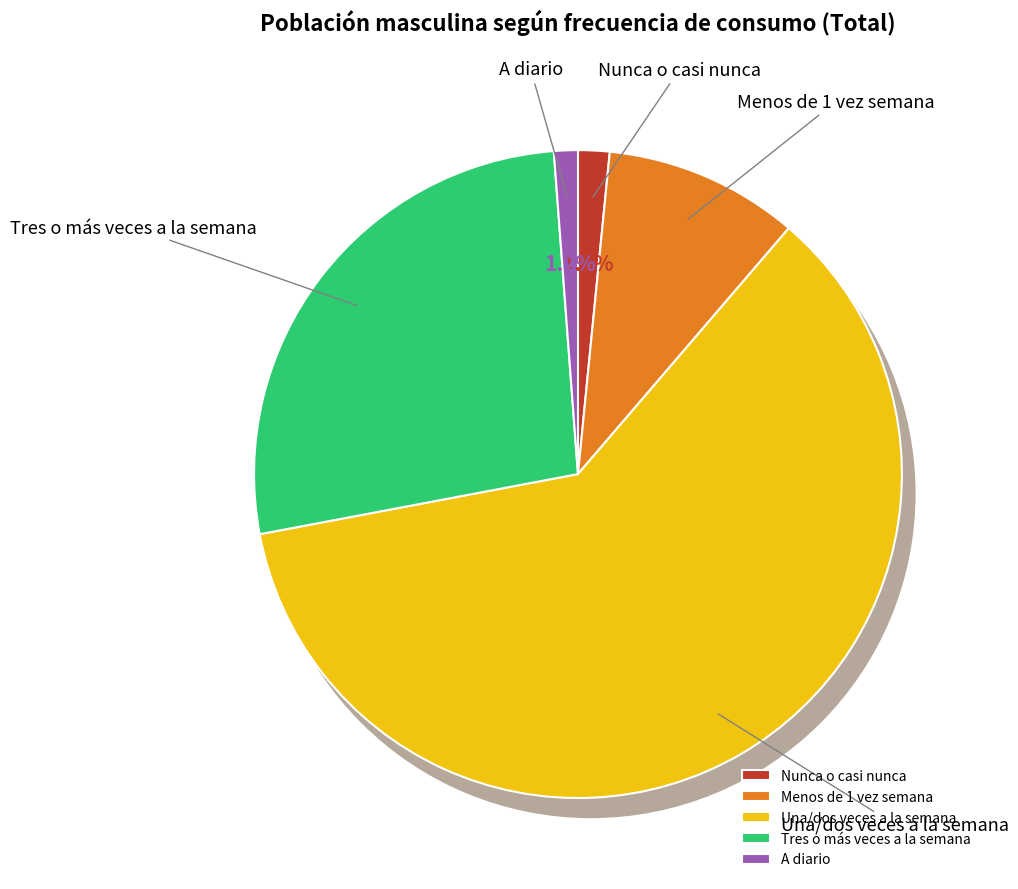

Is the sum of Menos de 1 vez semana and Tres o más veces a la semana greater than half?

No